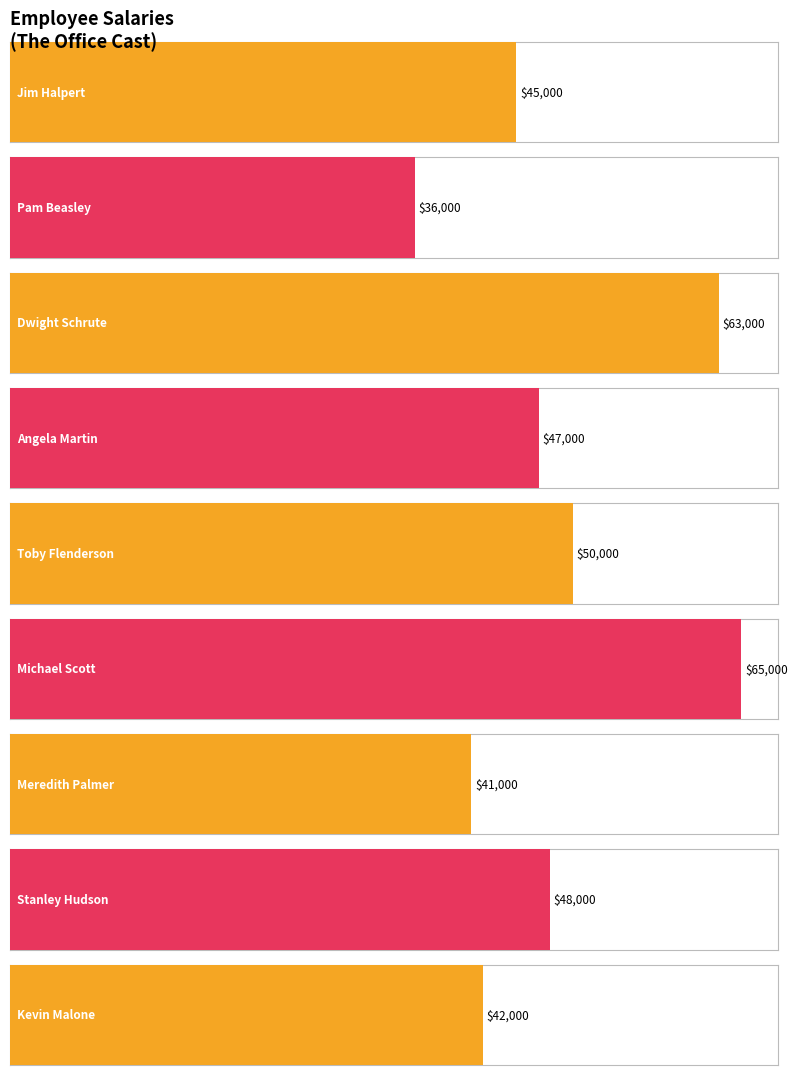

What is the label of the 8th bar from the left?

Stanley Hudson